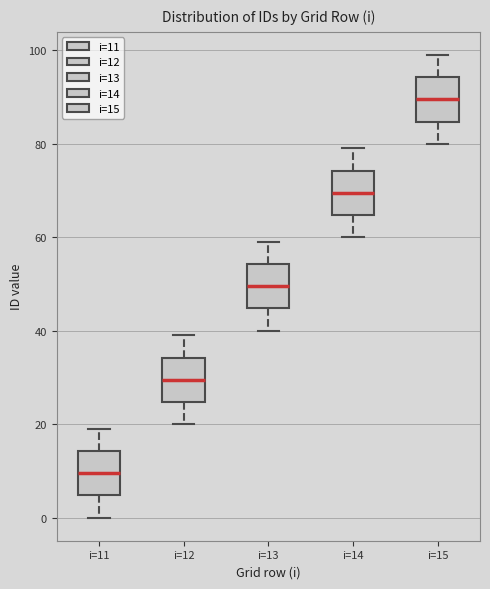

Where is the lower edge of the box for i=15 on the y-axis? The values are not printed on the chart, so give them approximately, as read against the axis.

84